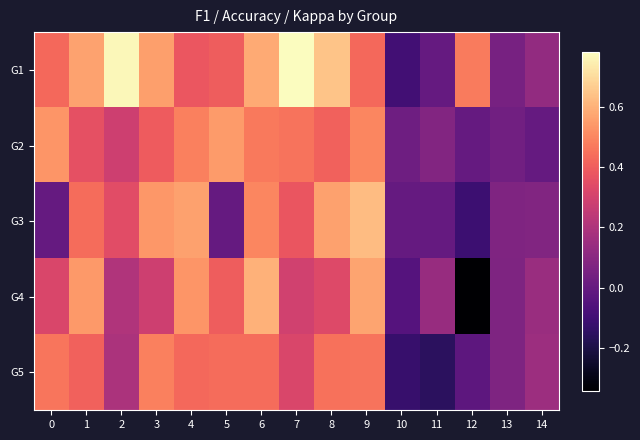

Reading left to right, list all the values displayed in this chart.

G1: 0=0.4	1=0.6	2=0.8	3=0.6	4=0.4	5=0.4	6=0.6	7=0.8	8=0.6	9=0.4	10=-0.1	11=0.0	12=0.5	13=0.1	14=0.1
G2: 0=0.5	1=0.4	2=0.3	3=0.4	4=0.5	5=0.5	6=0.5	7=0.5	8=0.4	9=0.5	10=0.0	11=0.1	12=0.0	13=0.0	14=0.0
G3: 0=0.0	1=0.4	2=0.3	3=0.5	4=0.6	5=0.0	6=0.5	7=0.4	8=0.6	9=0.6	10=0.0	11=0.0	12=-0.1	13=0.1	14=0.1
G4: 0=0.3	1=0.5	2=0.2	3=0.3	4=0.5	5=0.4	6=0.6	7=0.3	8=0.3	9=0.6	10=-0.0	11=0.1	12=-0.3	13=0.1	14=0.1
G5: 0=0.5	1=0.4	2=0.2	3=0.5	4=0.4	5=0.4	6=0.4	7=0.3	8=0.5	9=0.5	10=-0.1	11=-0.2	12=-0.0	13=0.1	14=0.2